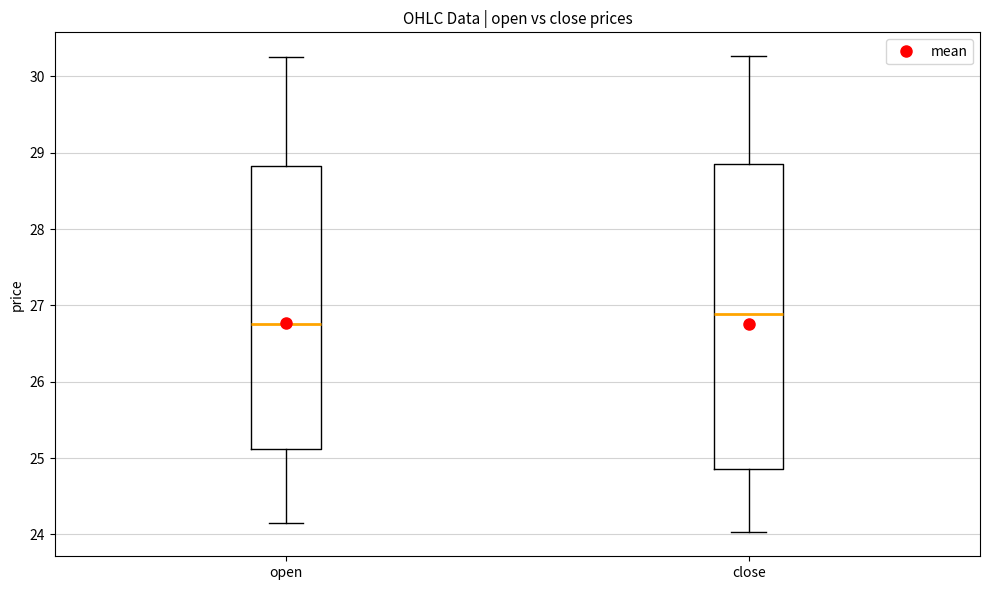

Reading left to right, read every box against the y-axis: the position of its median line, the range the box covers, and the ends of its whiskers. The values are not printed on the chart, so give them approximately, as read against the axis.

open: median 26.8, box 25.1 to 28.8, whiskers 24.1 to 30.3
close: median 26.9, box 24.9 to 28.8, whiskers 24.0 to 30.3